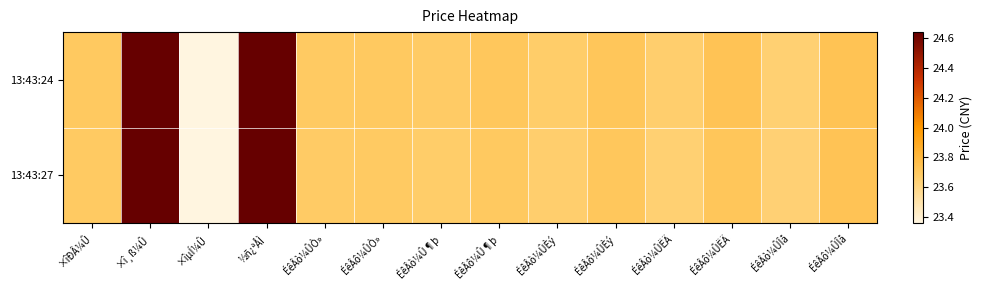

Reading left to right, transcribe all the data shown in this chart.

13:43:24: ×îÐÂ¼Û=23.7	×î¸ß¼Û=24.6	×îµÍ¼Û=23.4	½ñ¿ªÅÌ=24.6	ÉêÂò¼ÛÒ»=23.7	ÉêÂô¼ÛÒ»=23.7	ÉêÂò¼Û¶þ=23.7	ÉêÂô¼Û¶þ=23.7	ÉêÂò¼ÛÈý=23.7	ÉêÂô¼ÛÈý=23.7	ÉêÂò¼ÛËÄ=23.7	ÉêÂô¼ÛËÄ=23.7	ÉêÂò¼ÛÎå=23.6	ÉêÂô¼ÛÎå=23.7
13:43:27: ×îÐÂ¼Û=23.7	×î¸ß¼Û=24.6	×îµÍ¼Û=23.4	½ñ¿ªÅÌ=24.6	ÉêÂò¼ÛÒ»=23.7	ÉêÂô¼ÛÒ»=23.7	ÉêÂò¼Û¶þ=23.7	ÉêÂô¼Û¶þ=23.7	ÉêÂò¼ÛÈý=23.7	ÉêÂô¼ÛÈý=23.7	ÉêÂò¼ÛËÄ=23.6	ÉêÂô¼ÛËÄ=23.7	ÉêÂò¼ÛÎå=23.6	ÉêÂô¼ÛÎå=23.7